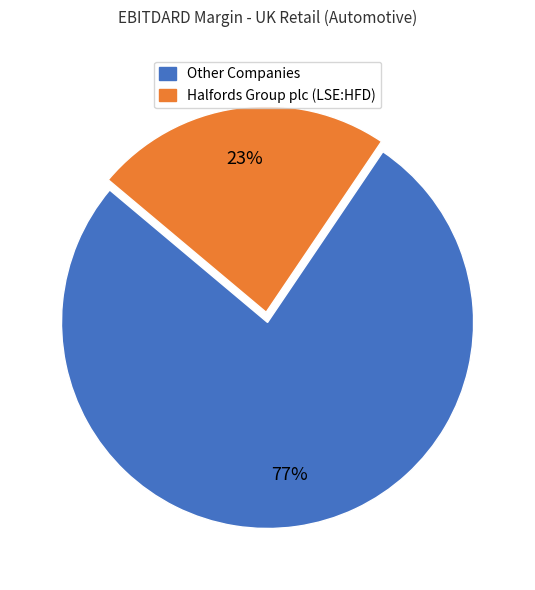

To the nearest percent, what is the average slice percentage?

50%